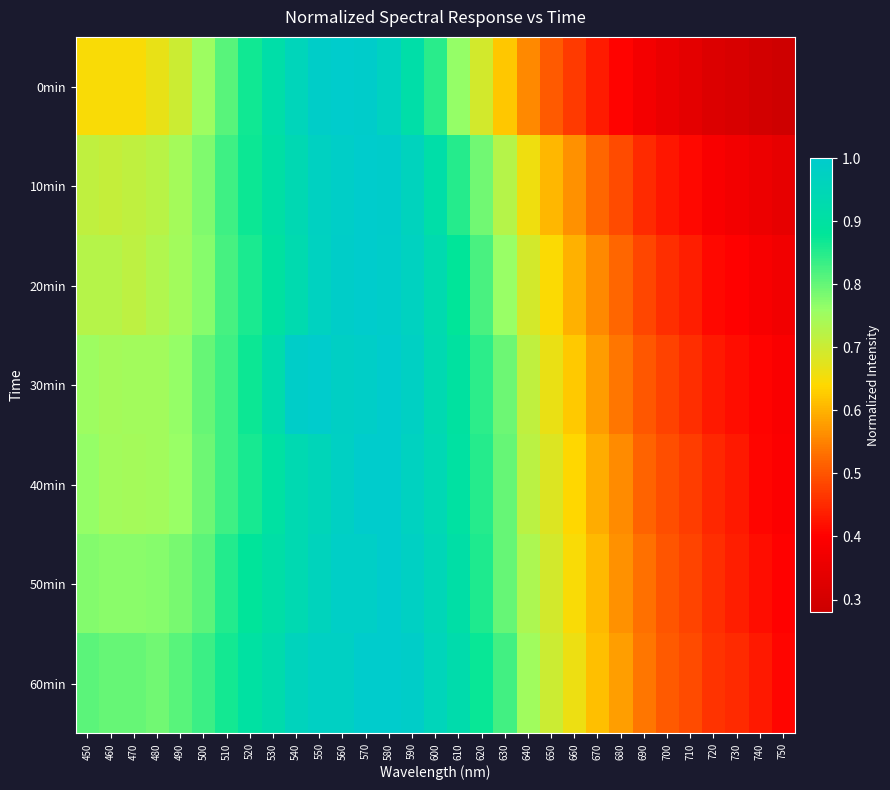

What is the maximum value shown in the chart?

1.0